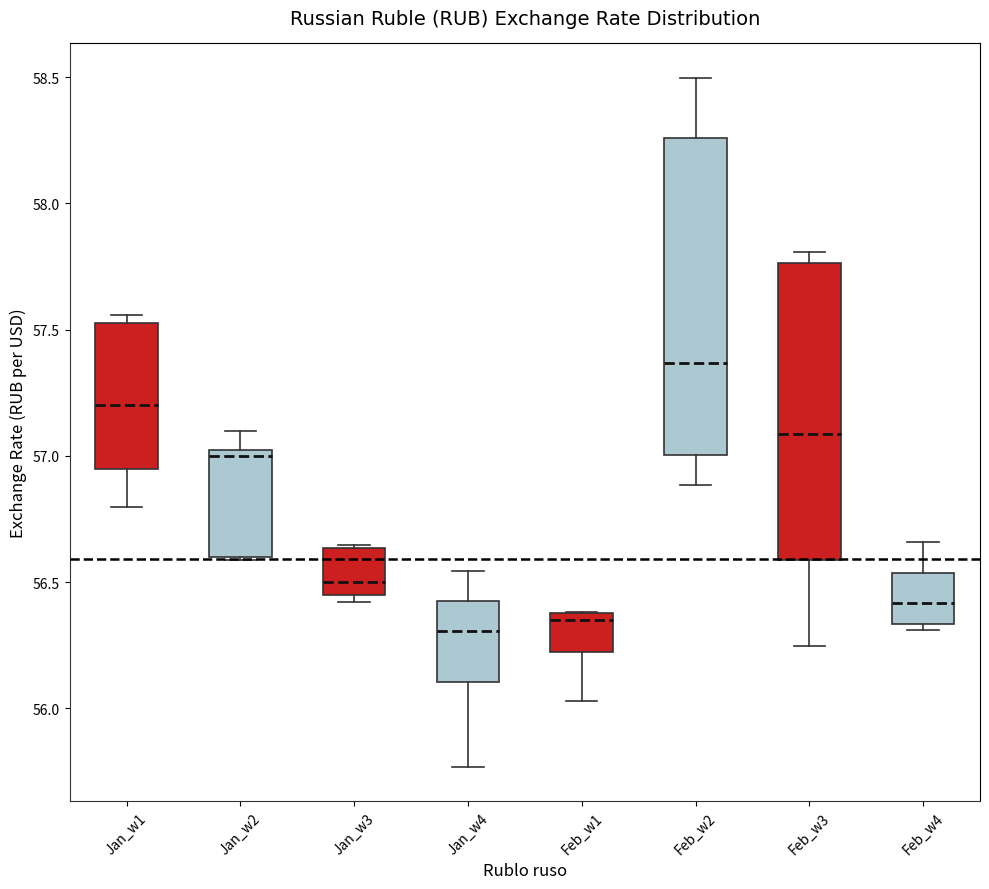

Which box's median line is the highest?

Feb_w2